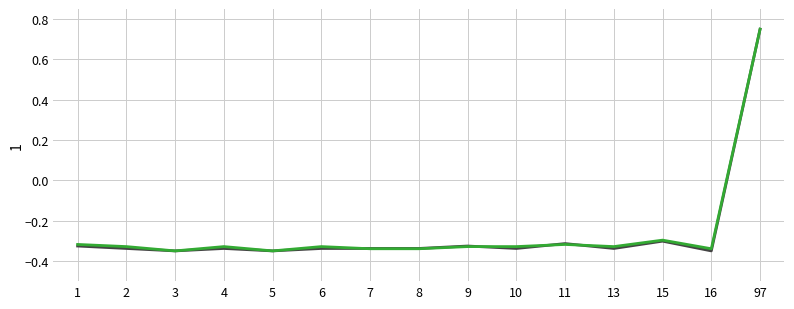

At which category is the sum across all series the highest?

97